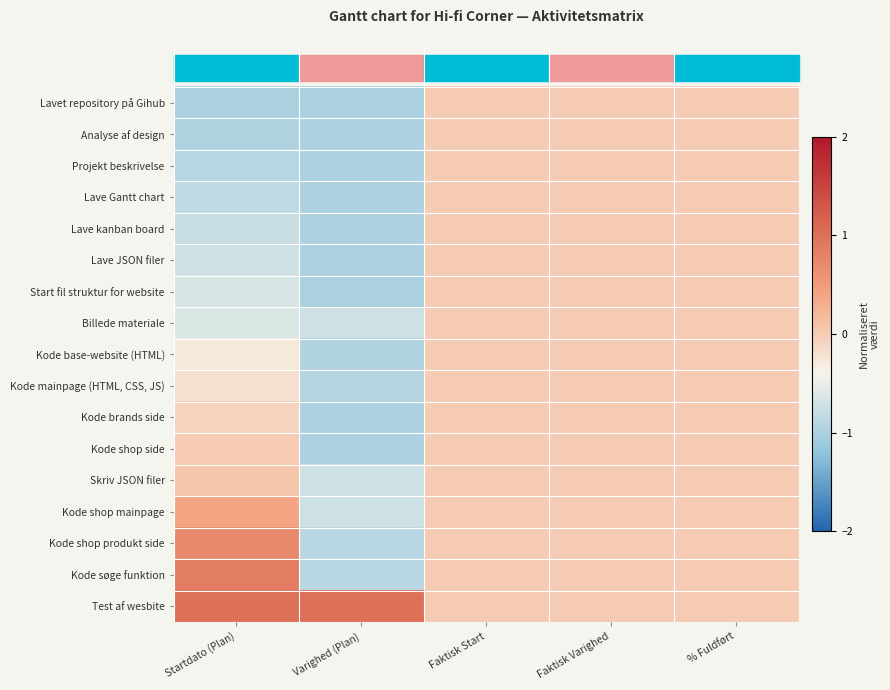

How many distinct data groups are displayed?

17